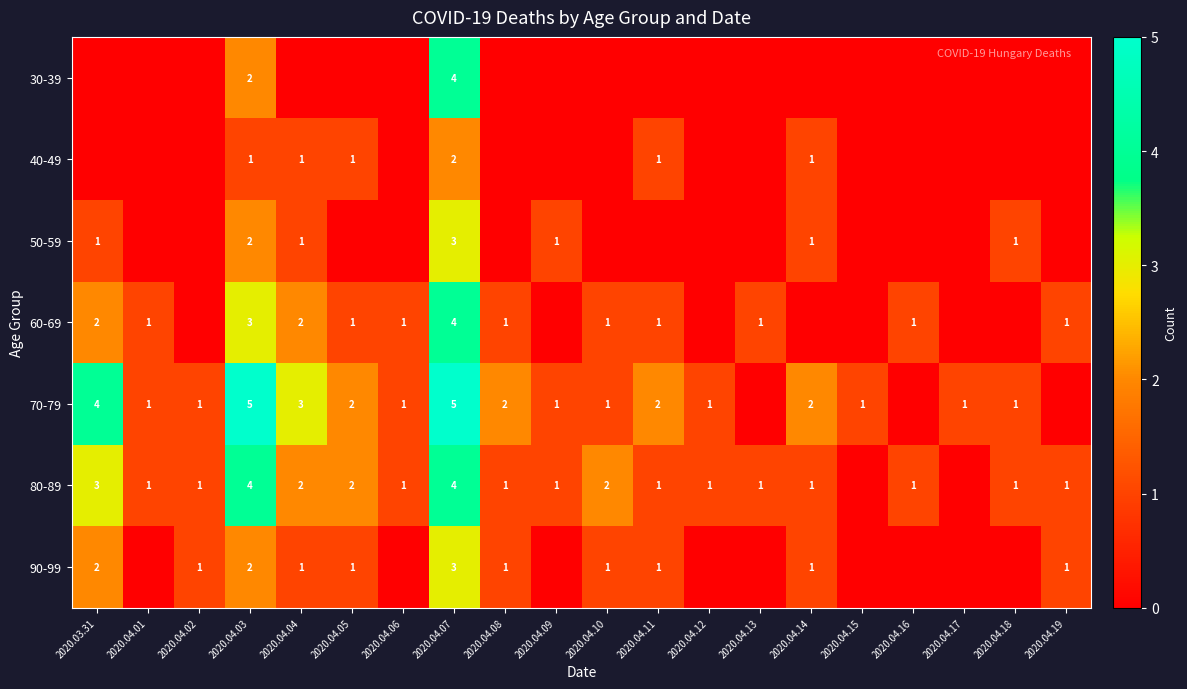

What is the spread (max minus min) of values at 2020.04.07?

3